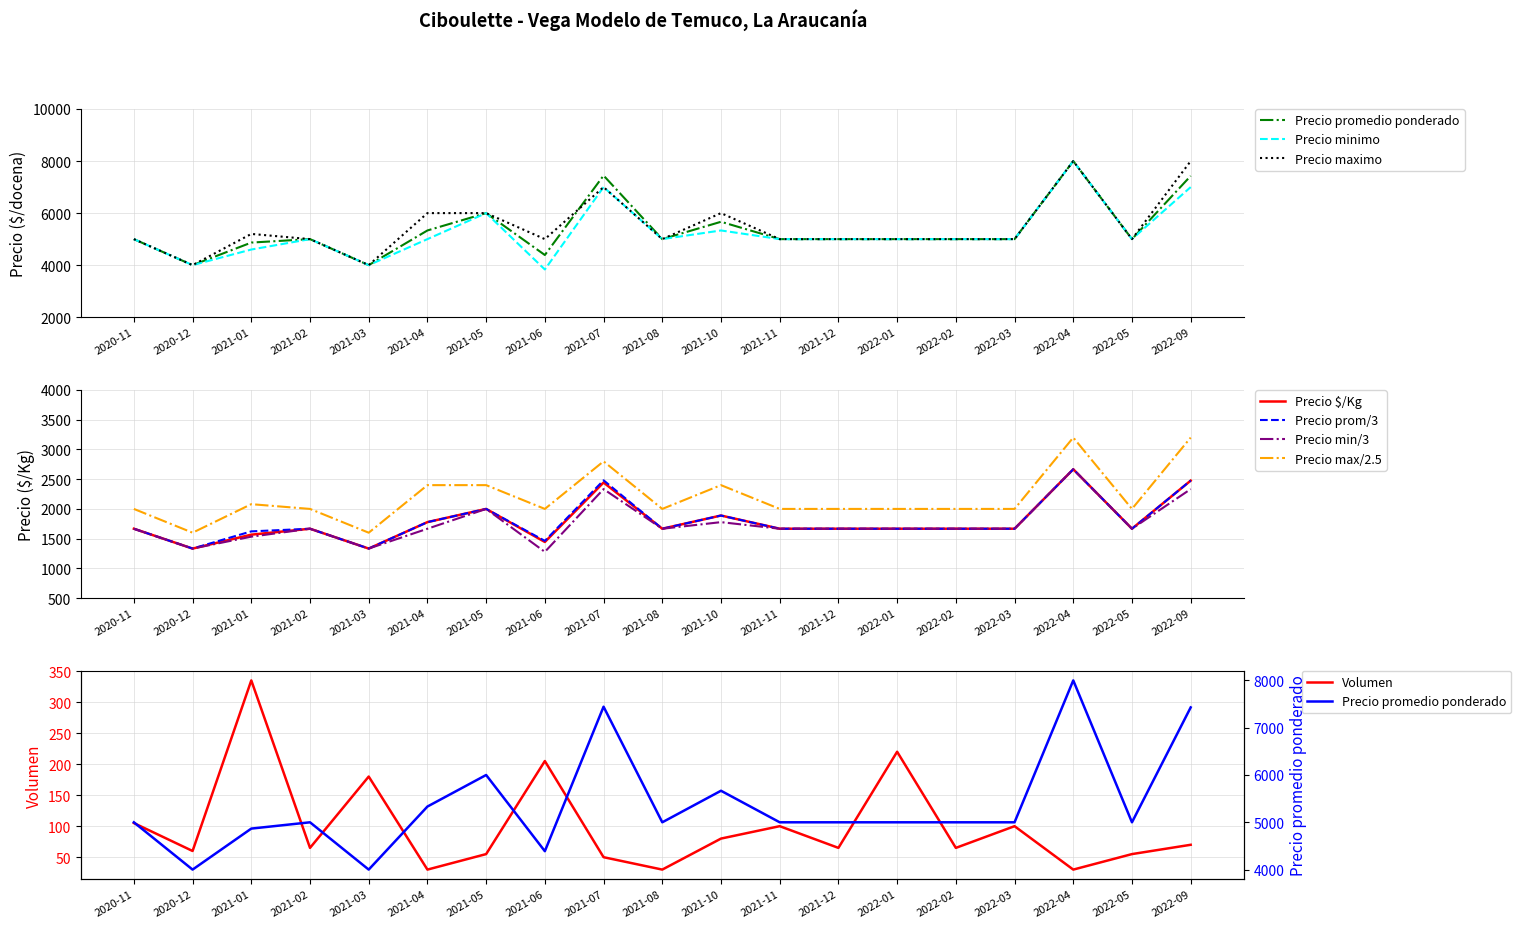

Which series has the widest spread of values?

Precio minimo